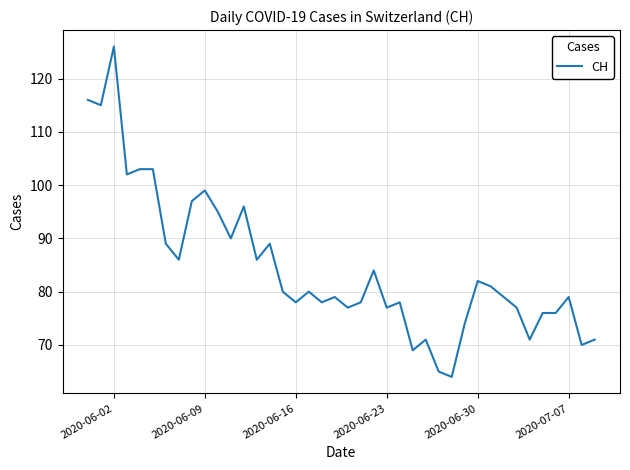

What is the difference between the maximum and minimum values?

62